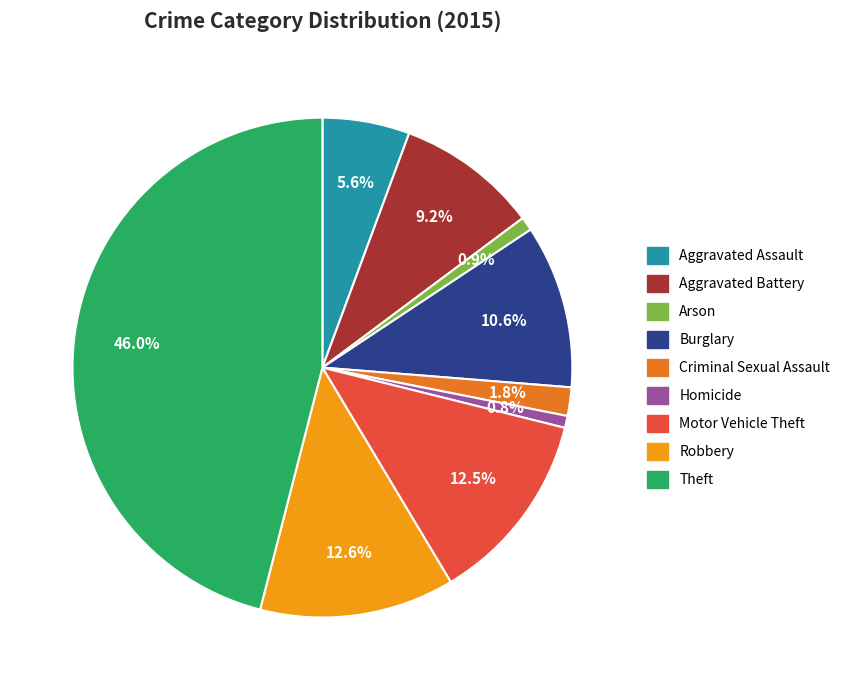

What is the total percentage of Theft and Motor Vehicle Theft?

58.5%